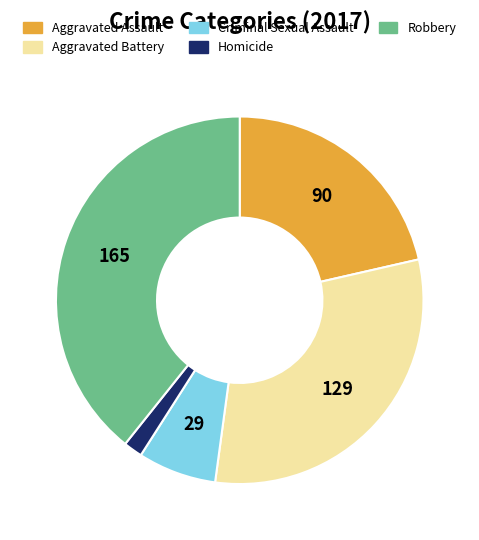

Is the sum of Homicide and Aggravated Assault greater than half?

No